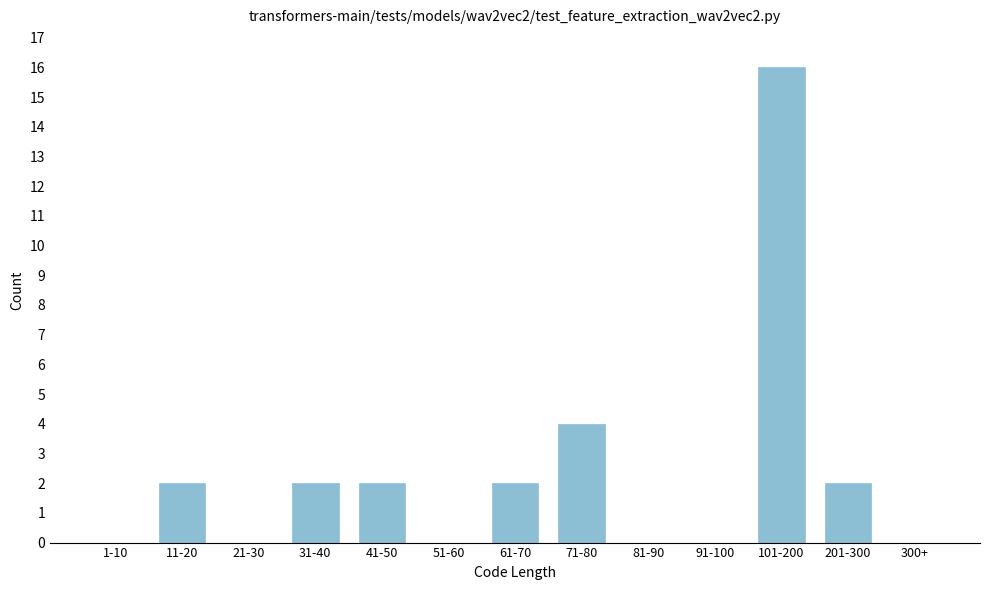

Reading left to right, extract all data points from this chart.

1-10=0	11-20=2	21-30=0	31-40=2	41-50=2	51-60=0	61-70=2	71-80=4	81-90=0	91-100=0	101-200=16	201-300=2	300+=0